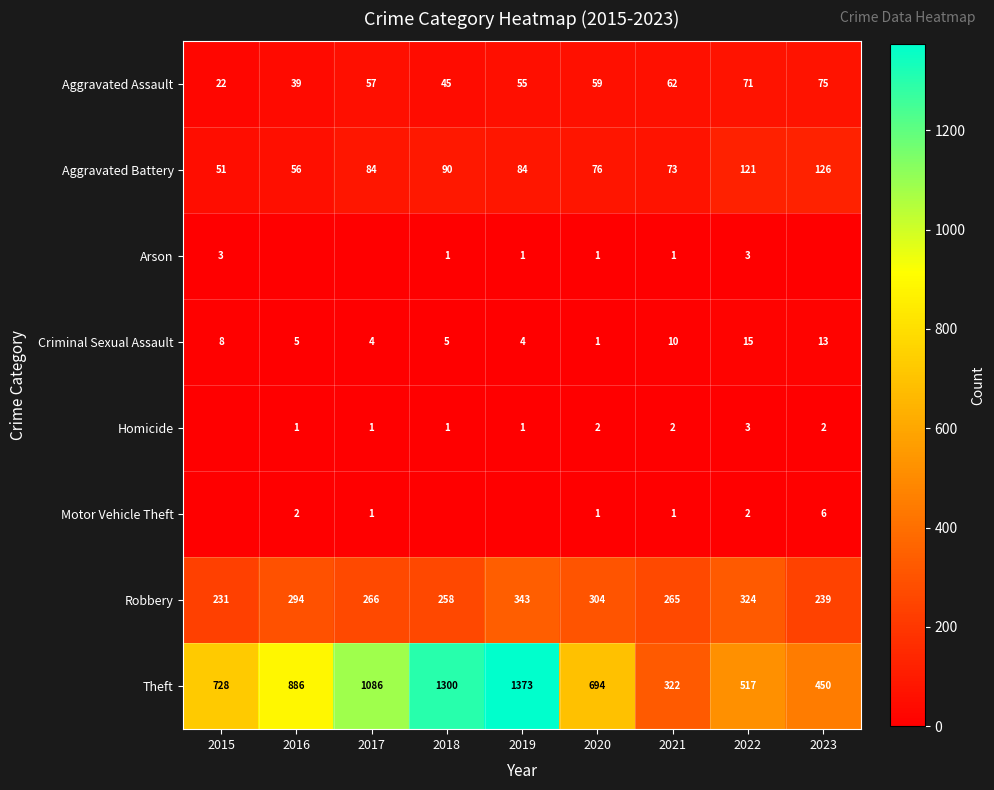

What is the sum of the Robbery values at 2015 and 2022?

555